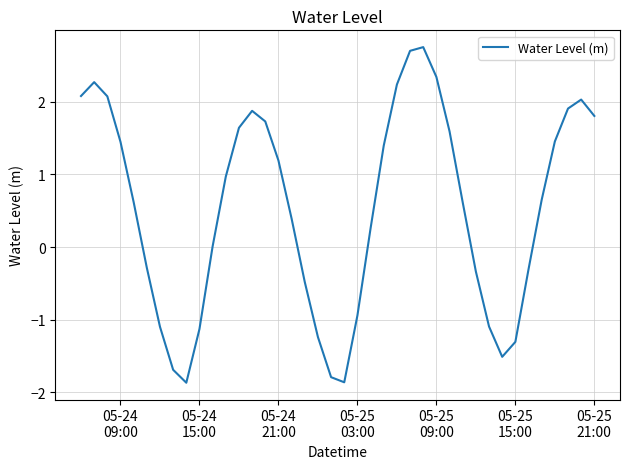

What is the difference between the maximum and minimum values?

4.6